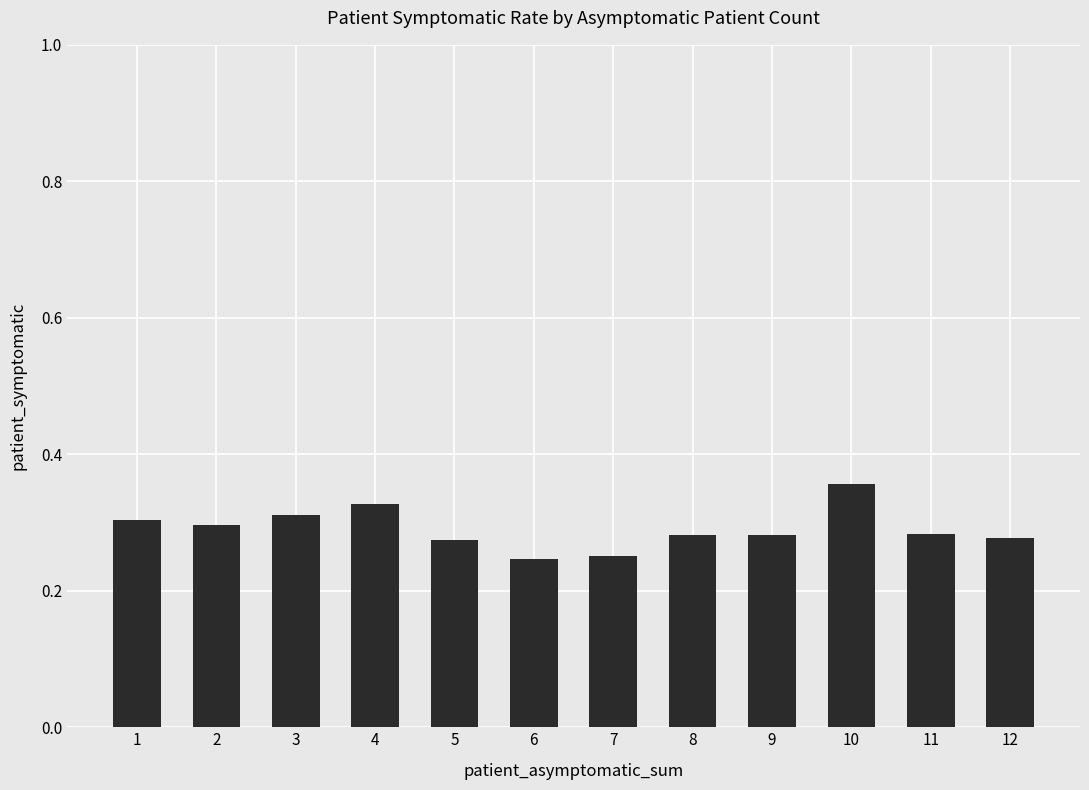

Which category has the highest value across all series?

10